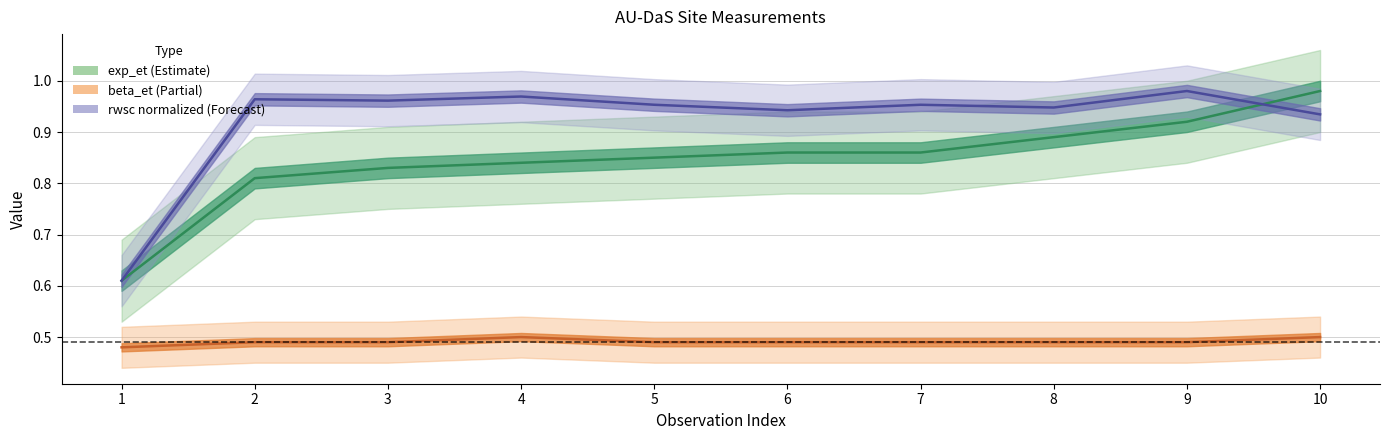

True or false: rwsc (normalized) and beta_et intersect in this chart.

False